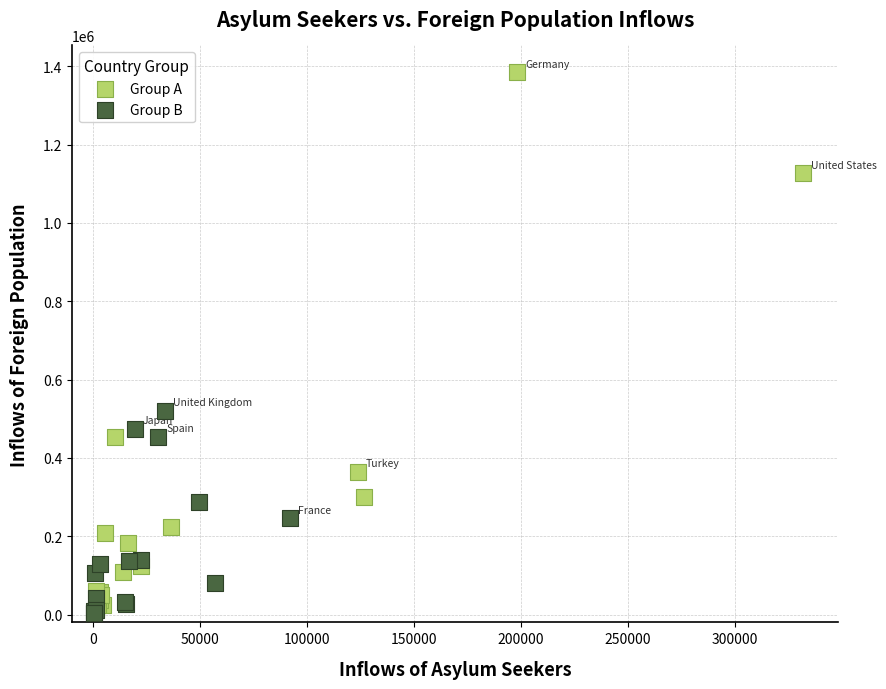

Which series has the largest Y range (max minus min)?

Group A